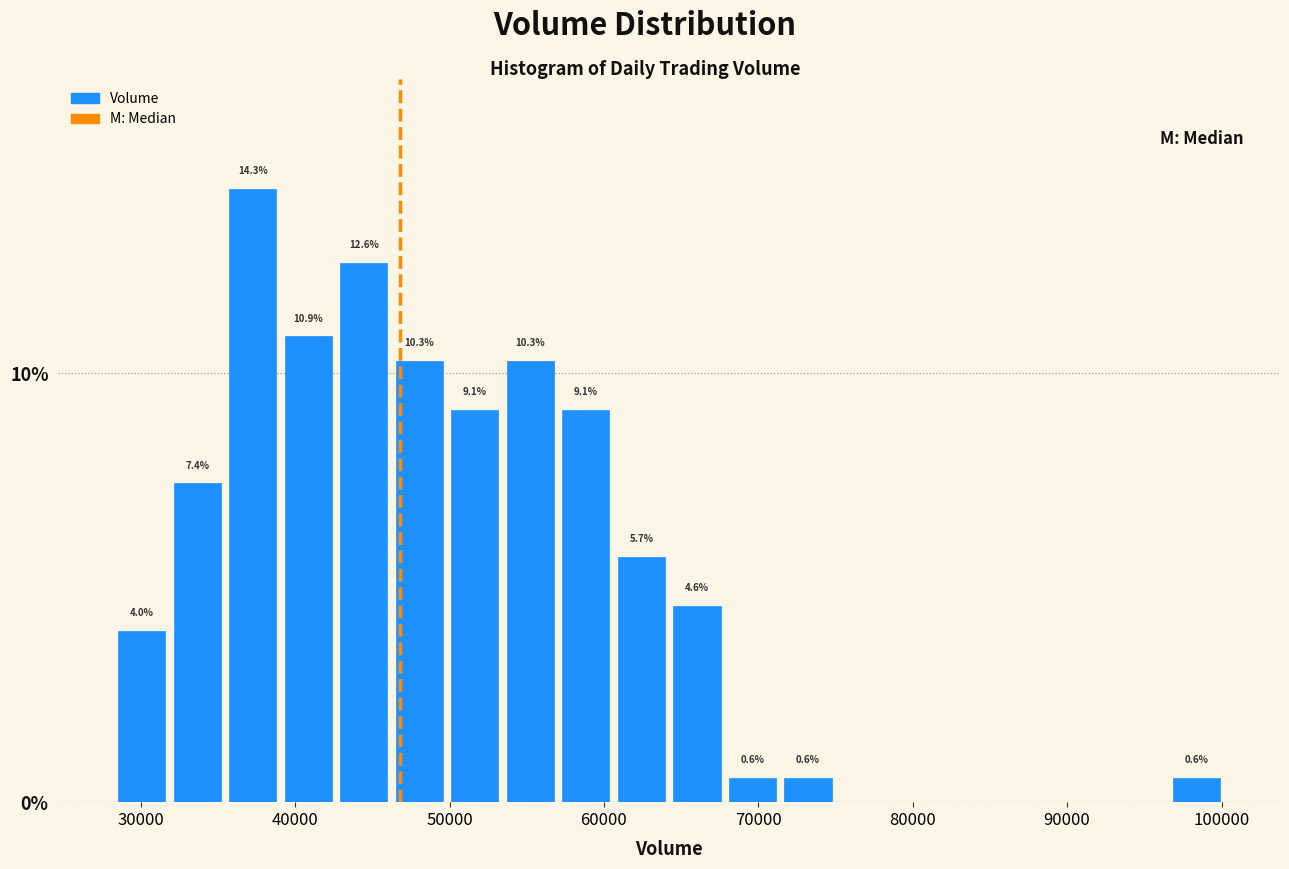

Around what value on the x-axis is the tallest bar? Give the approximate position of its centre, as read against the axis.

37000